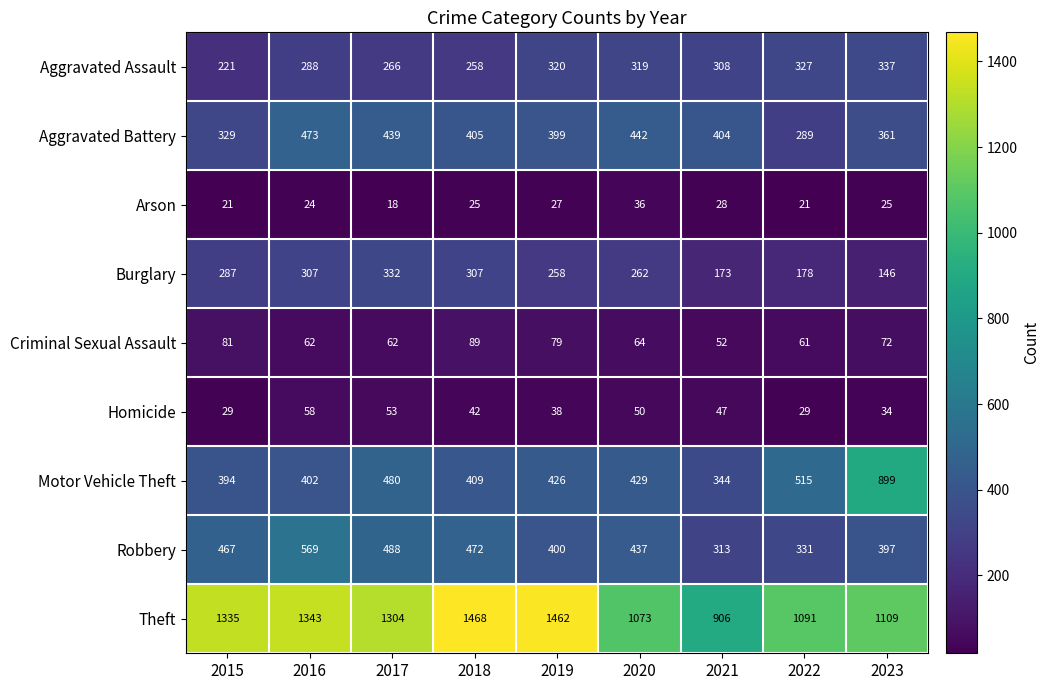

Rank the series by their maximum value, from lowest to highest.

Arson, Homicide, Criminal Sexual Assault, Burglary, Aggravated Assault, Aggravated Battery, Robbery, Motor Vehicle Theft, Theft